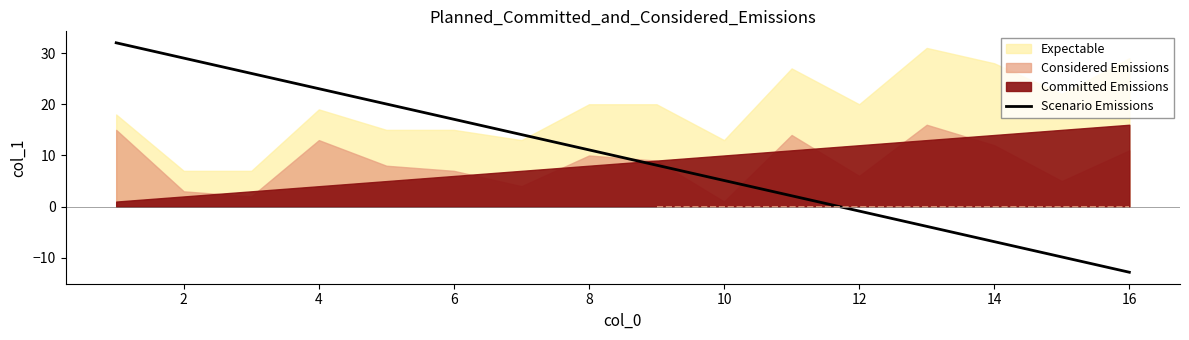

The value of Scenario Emissions at 14 is -6.8. True or false?

True